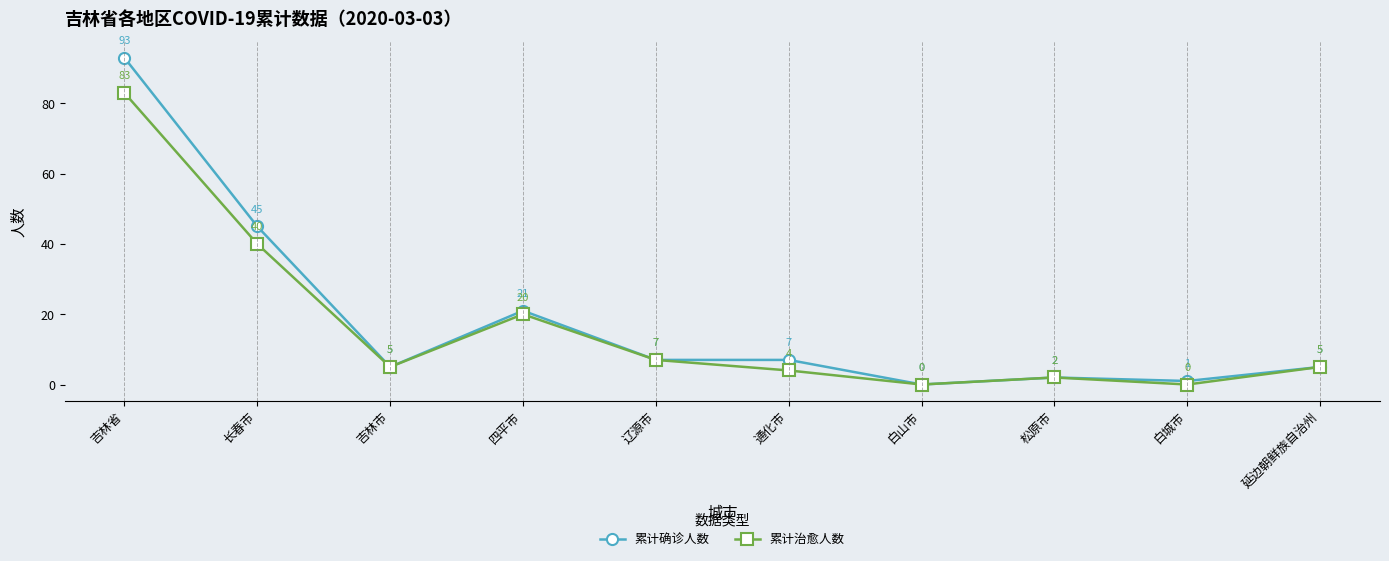

True or false: 累计治愈人数 has a value of 0 at 白城市.

True